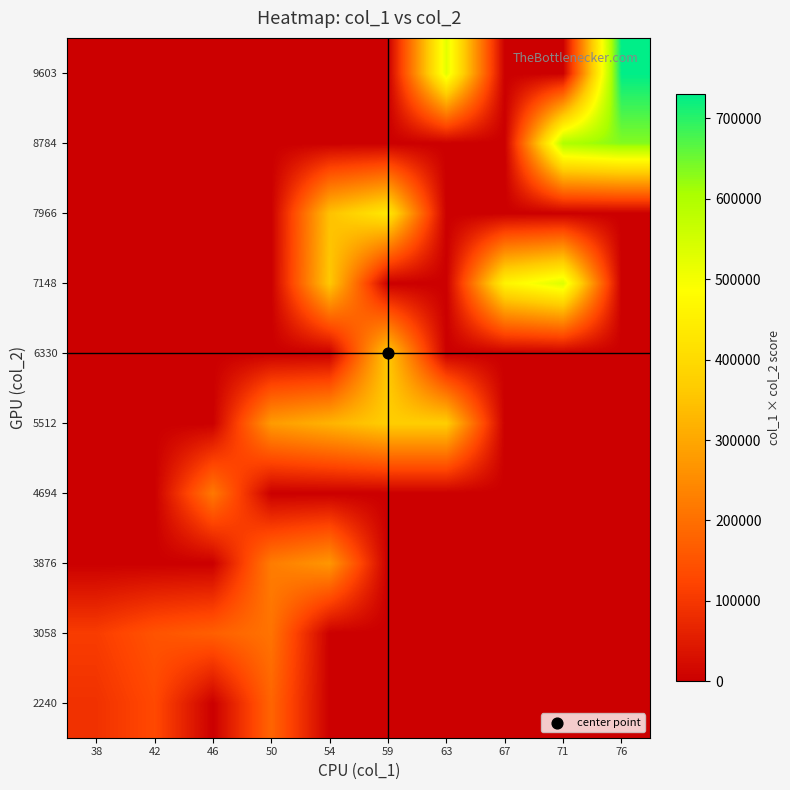

Reading right to left, what are all the values shown in this chart?

2240: 76=0.0	71=0.0	67=0.0	63=0.0	59=0.0	54=0.0	50=181295.7	46=0.0	42=131366.0	38=89600.0
3058: 76=0.0	71=0.0	67=0.0	63=0.0	59=0.0	54=0.0	50=206888.0	46=170753.0	42=149661.5	38=108416.0
3876: 76=0.0	71=0.0	67=0.0	63=0.0	59=0.0	54=270186.0	50=223195.0	46=0.0	42=0.0	38=0.0
4694: 76=0.0	71=0.0	67=0.0	63=0.0	59=0.0	54=0.0	50=0.0	46=216788.0	42=0.0	38=0.0
5512: 76=0.0	71=0.0	67=0.0	63=370062.0	59=370215.0	54=321081.0	50=277771.5	46=0.0	42=0.0	38=0.0
6330: 76=0.0	71=0.0	67=0.0	63=0.0	59=359484.0	54=0.0	50=0.0	46=0.0	42=0.0	38=0.0
7148: 76=0.0	71=534429.0	67=459544.0	63=0.0	59=0.0	54=360091.0	50=0.0	46=0.0	42=0.0	38=0.0
7966: 76=0.0	71=0.0	67=0.0	63=0.0	59=434044.0	54=346255.0	50=0.0	46=0.0	42=0.0	38=0.0
8784: 76=634060.0	71=597252.0	67=0.0	63=0.0	59=0.0	54=0.0	50=0.0	46=0.0	42=0.0	38=0.0
9603: 76=729828.0	71=0.0	67=0.0	63=527060.0	59=0.0	54=0.0	50=0.0	46=0.0	42=0.0	38=0.0